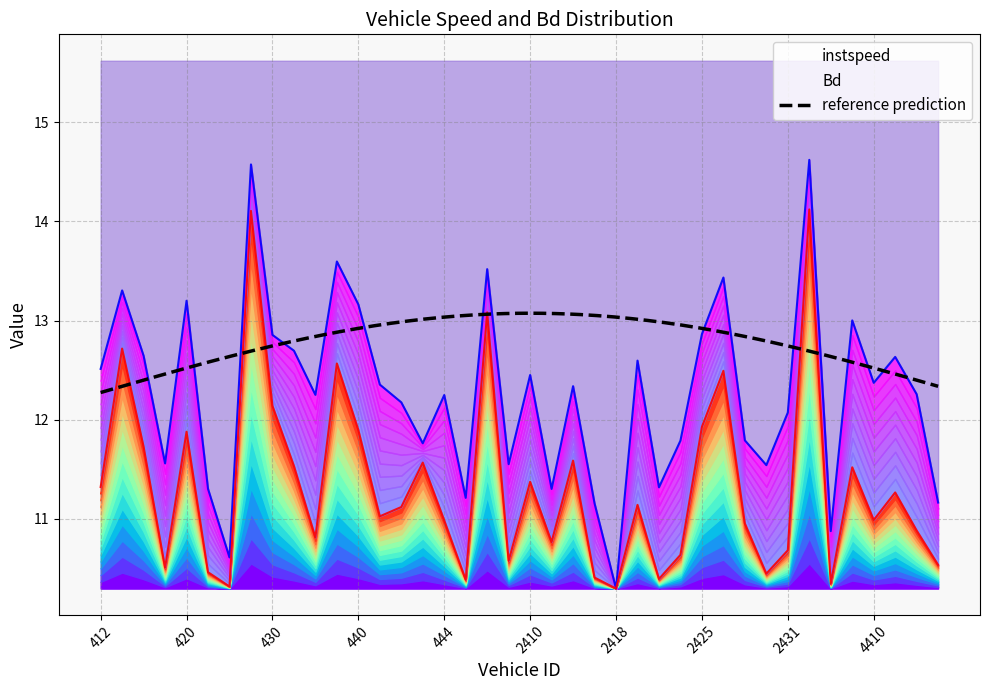

Between 414 and 4415, which is larger?

414